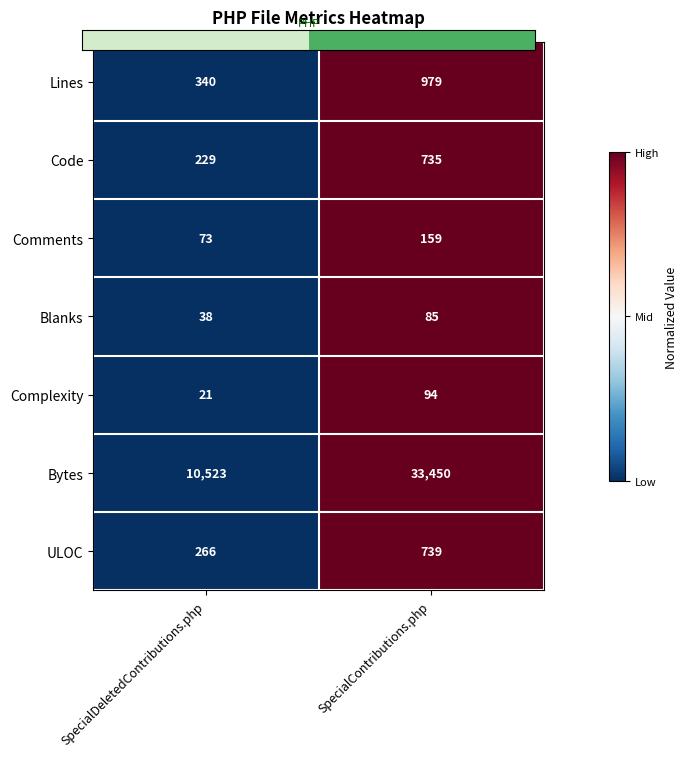

At which label does Lines reach its peak?

SpecialContributions.php